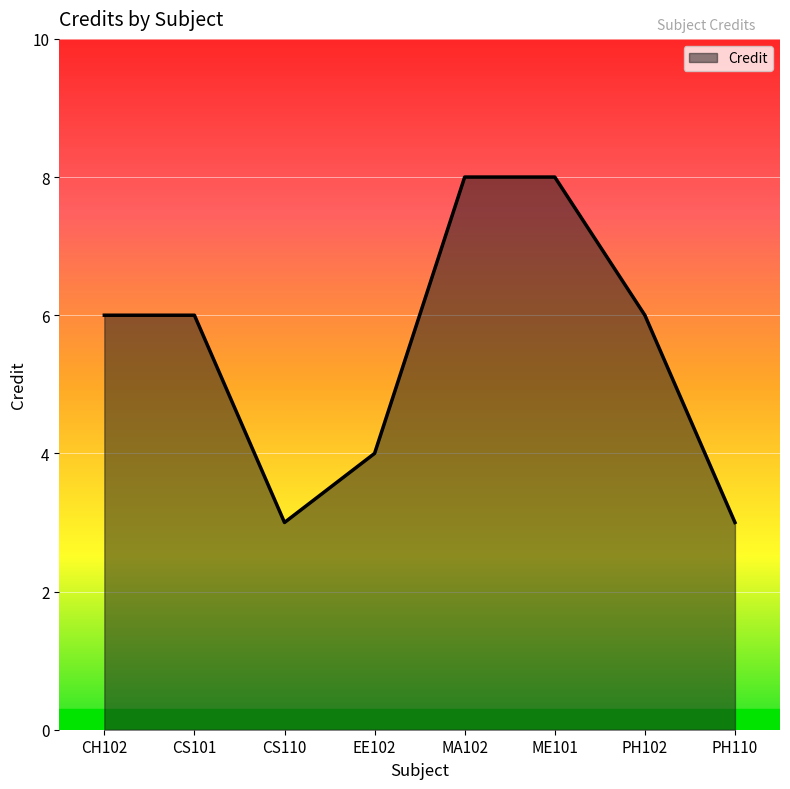

What is the sum of the values at PH102 and EE102?

10